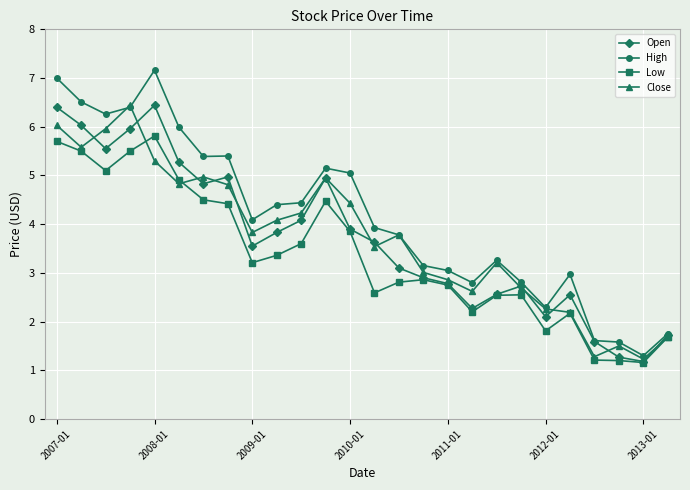

Which series has the largest range (max minus min)?

High